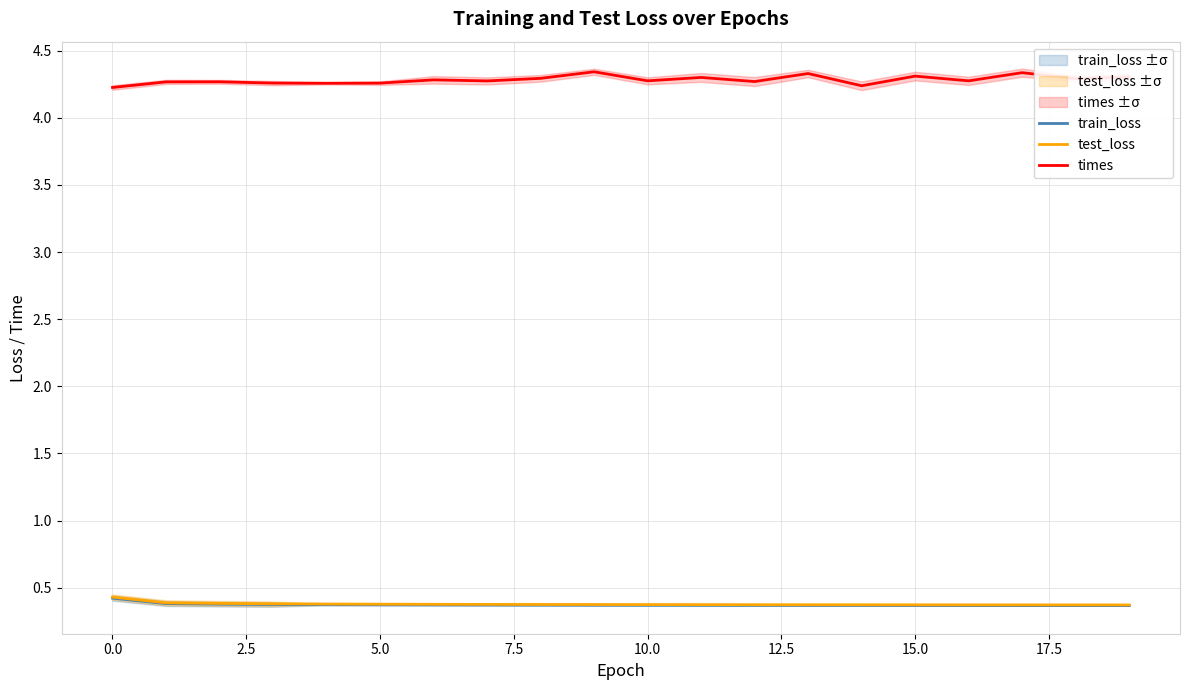

How many interior local peaks does the times series have?

7